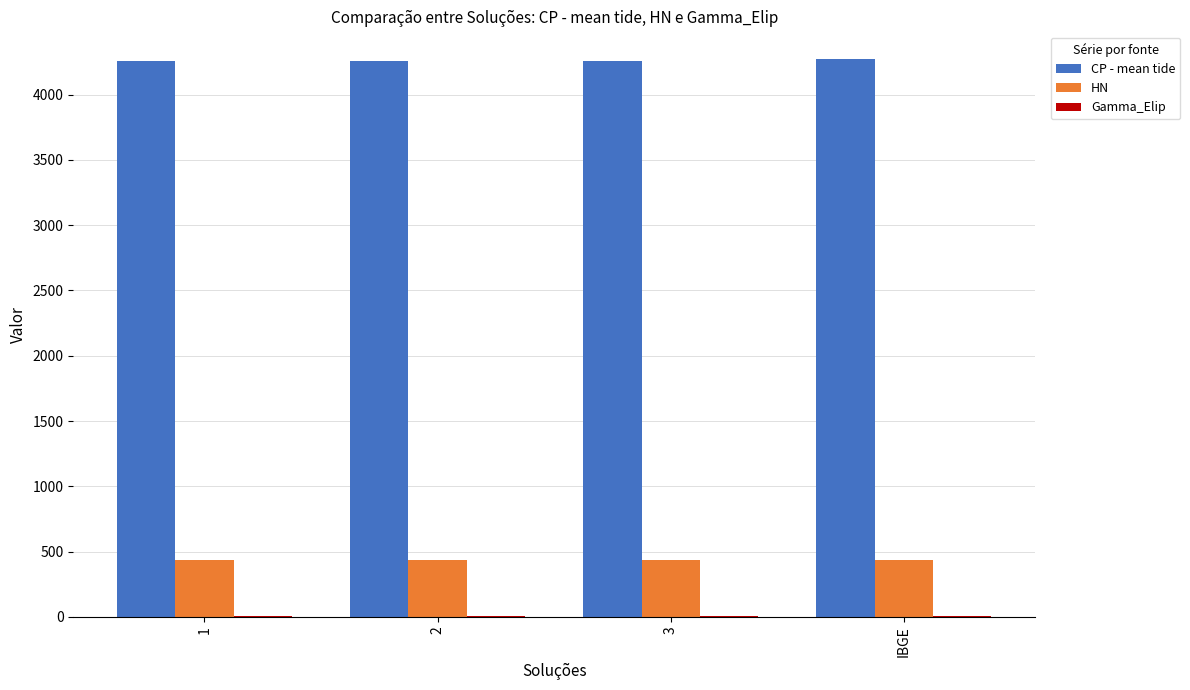

Are the bars horizontal?

No